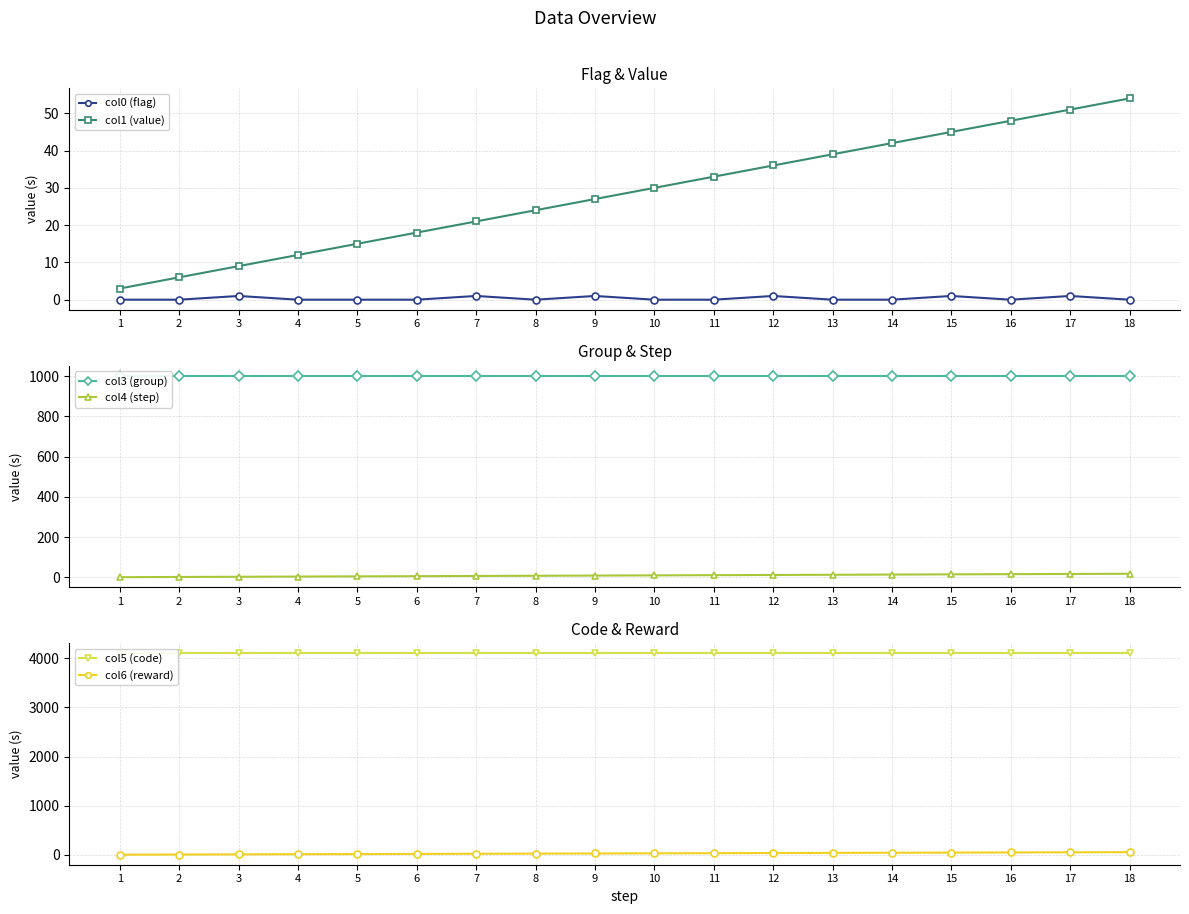

At 18, list the series in order from largest to smallest.

col5 (code), col3 (group), col1 (value), col6 (reward), col4 (step), col0 (flag)